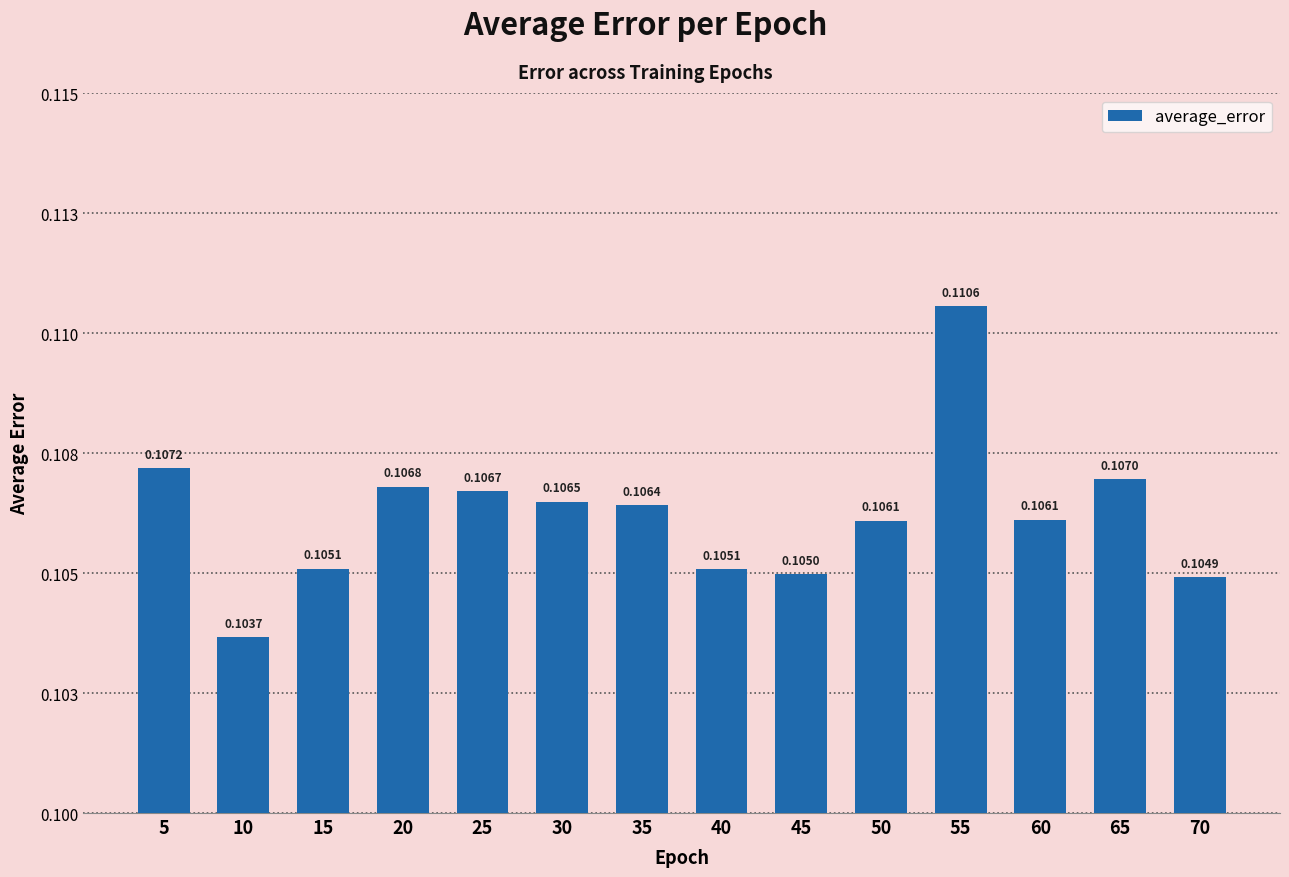

Does the chart contain any negative values?

No